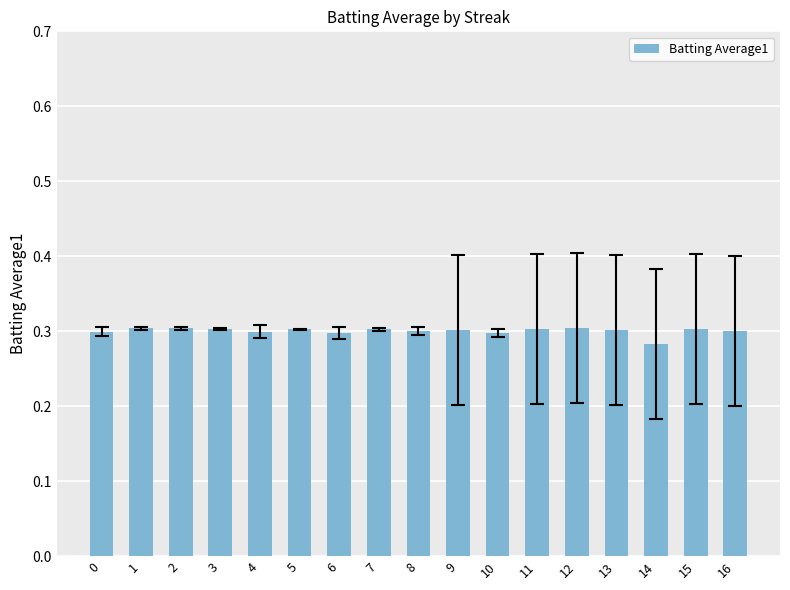

How many bars are there in total?

17